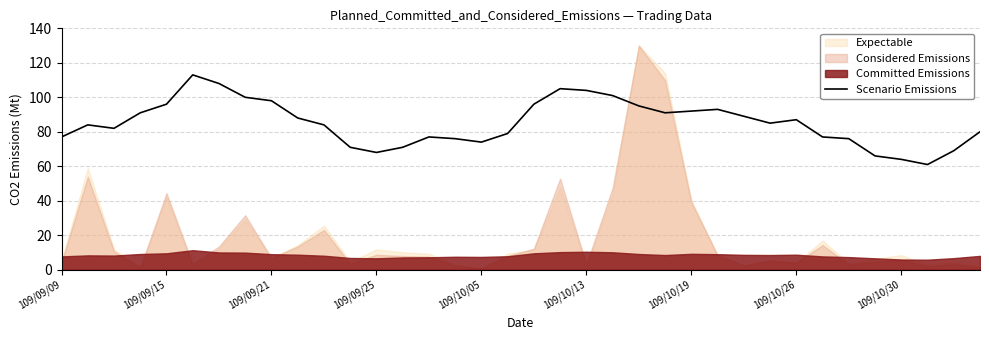

True or false: there are more than 1 points higher than both neighbors.

True